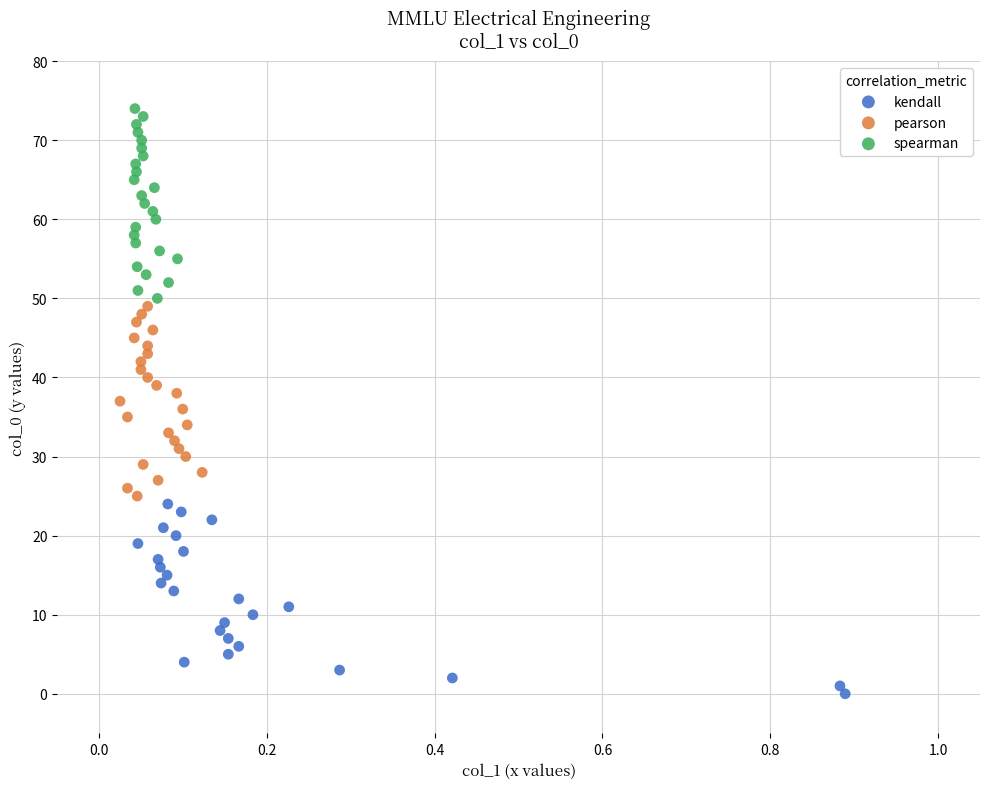

Which series reaches the minimum Y coordinate?

kendall